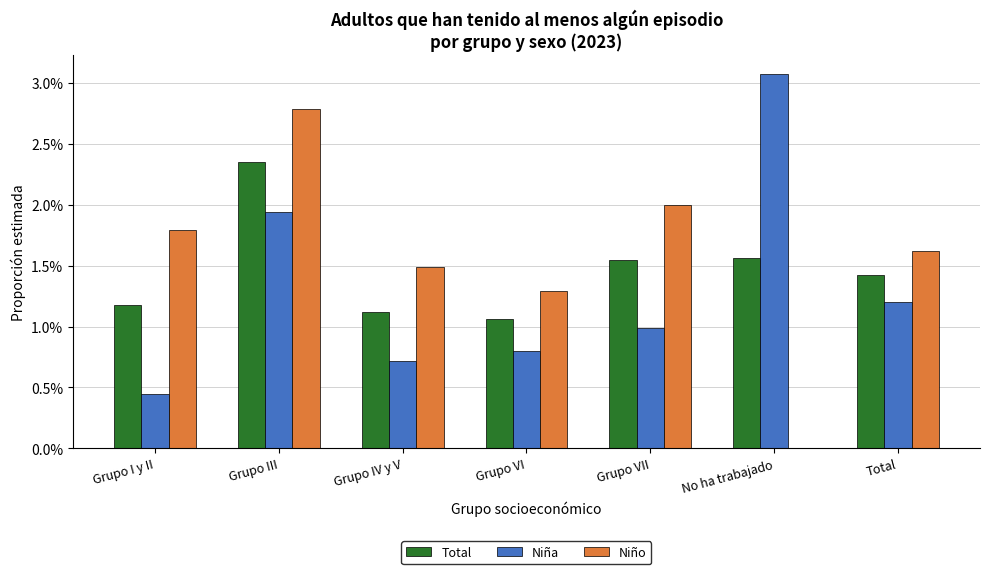

Which category has the highest value across all series?

No ha trabajado